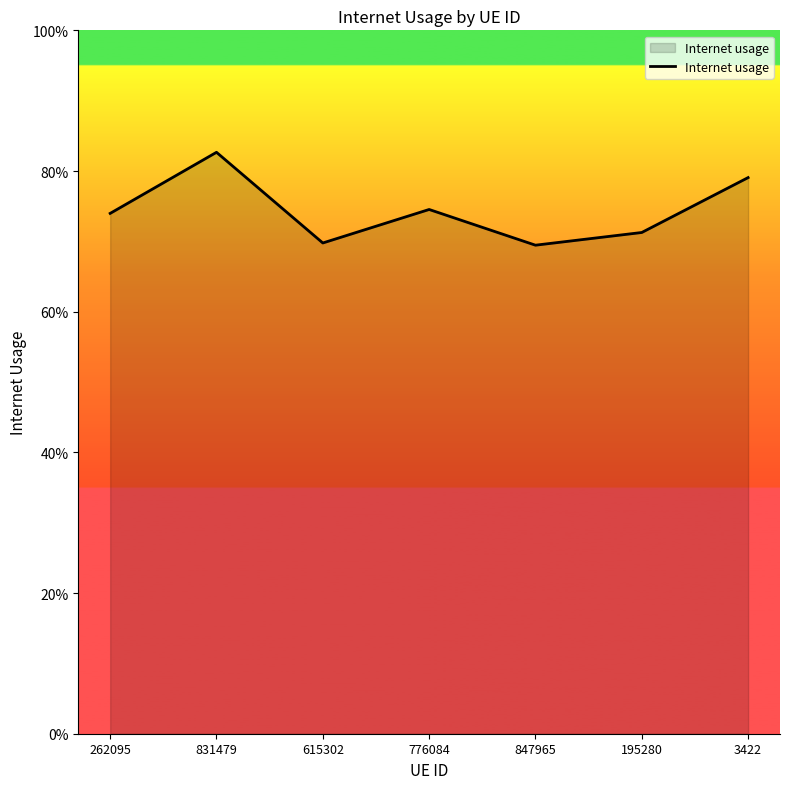

True or false: the data has more than 0 interior local peaks.

True